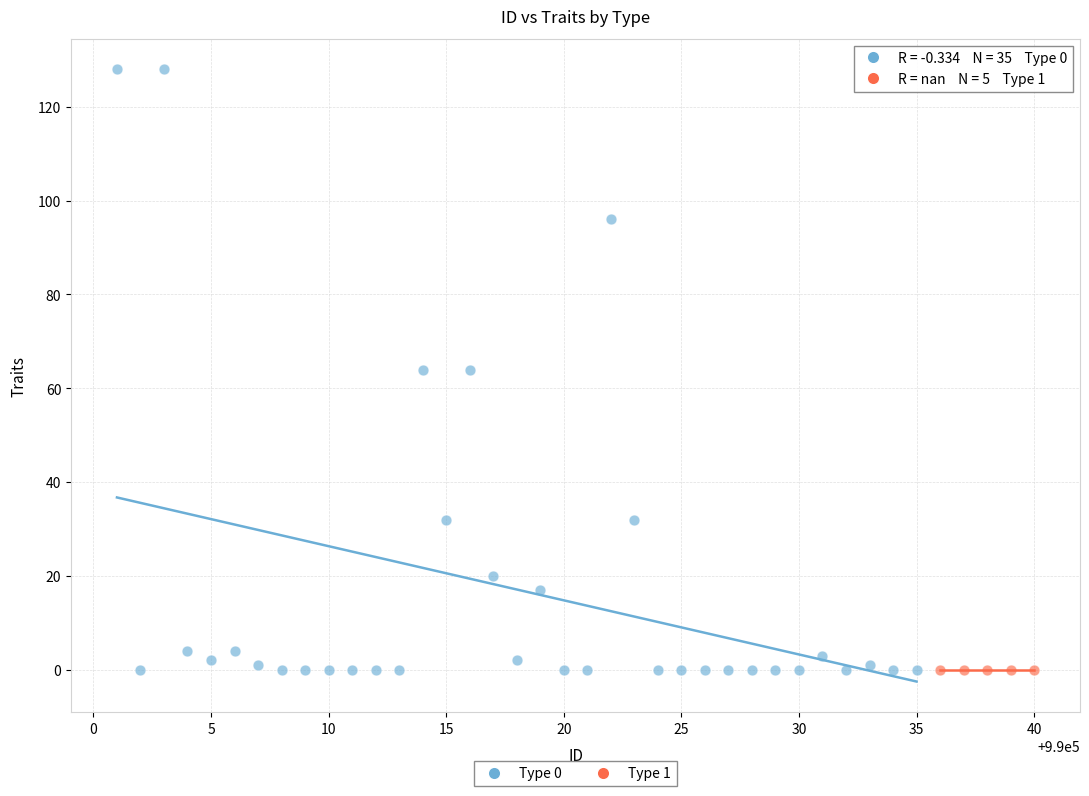

Which series contains the highest Y value?

Type 0